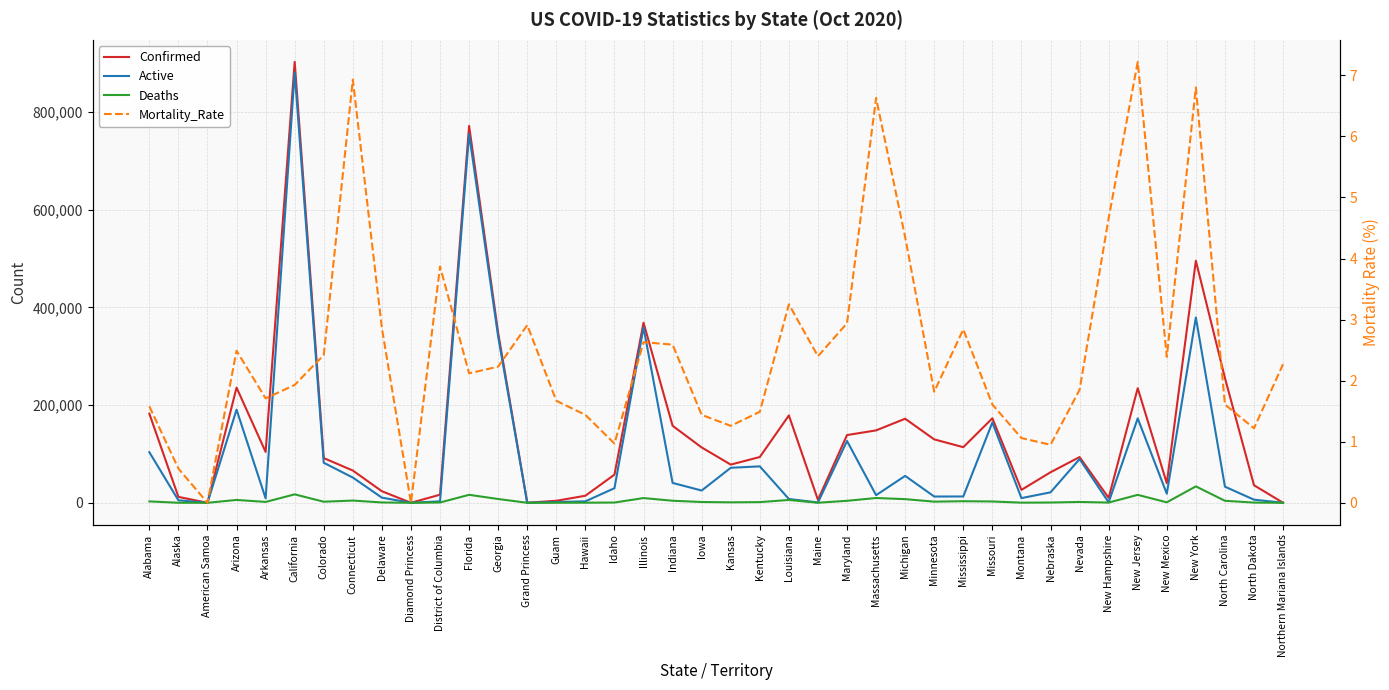

List the series in order of their peak value, lowest first.

Mortality_Rate, Deaths, Active, Confirmed